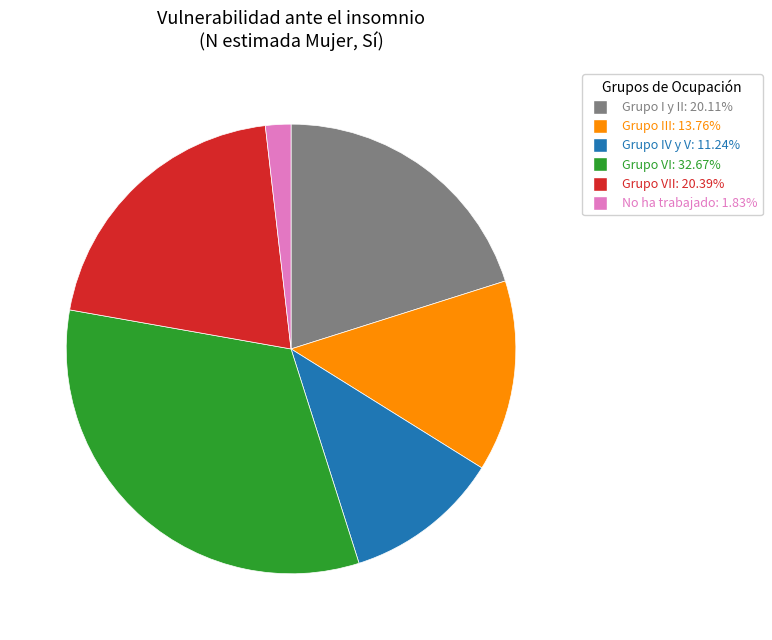

Is there any slice that represents more than half of the pie?

No